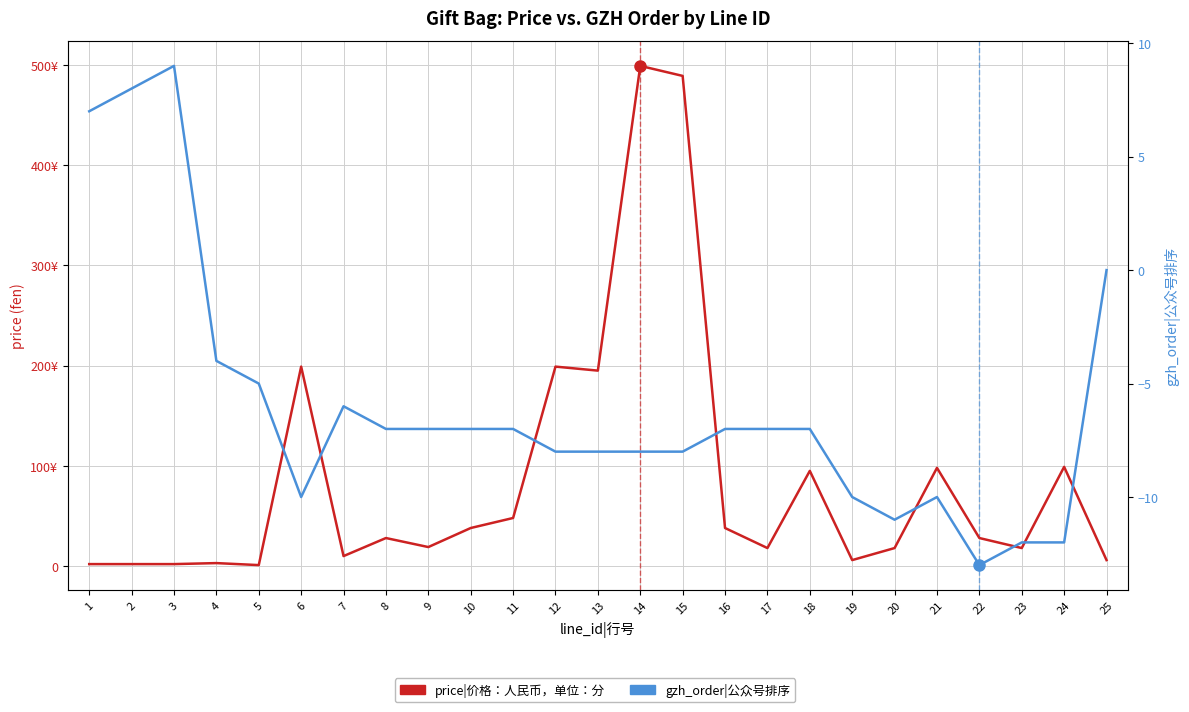

What are all the series names shown in the legend?

price|价格：人民币，单位：分, gzh_order|公众号排序